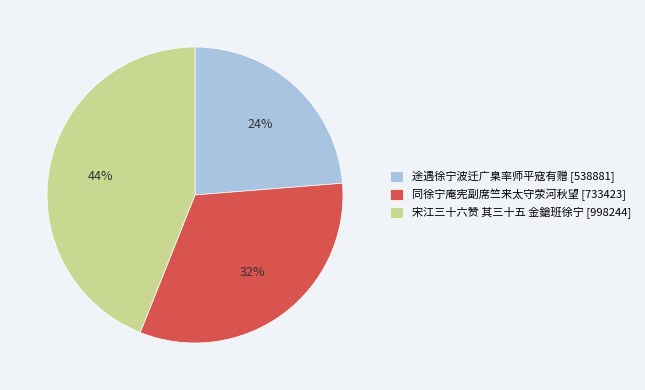

Do 途遇徐宁波迁广臬率师平寇有赠 and 同徐宁庵宪副席竺来太守荥河秋望 together represent more than half of the pie?

Yes